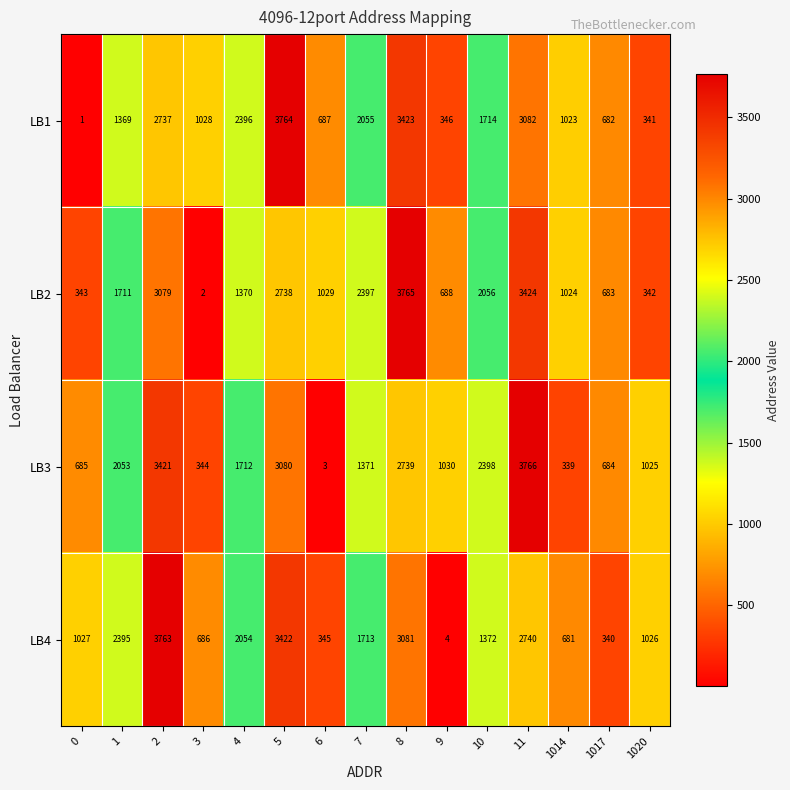

Rank the series by their average value, from highest to lowest.

LB2, LB3, LB4, LB1